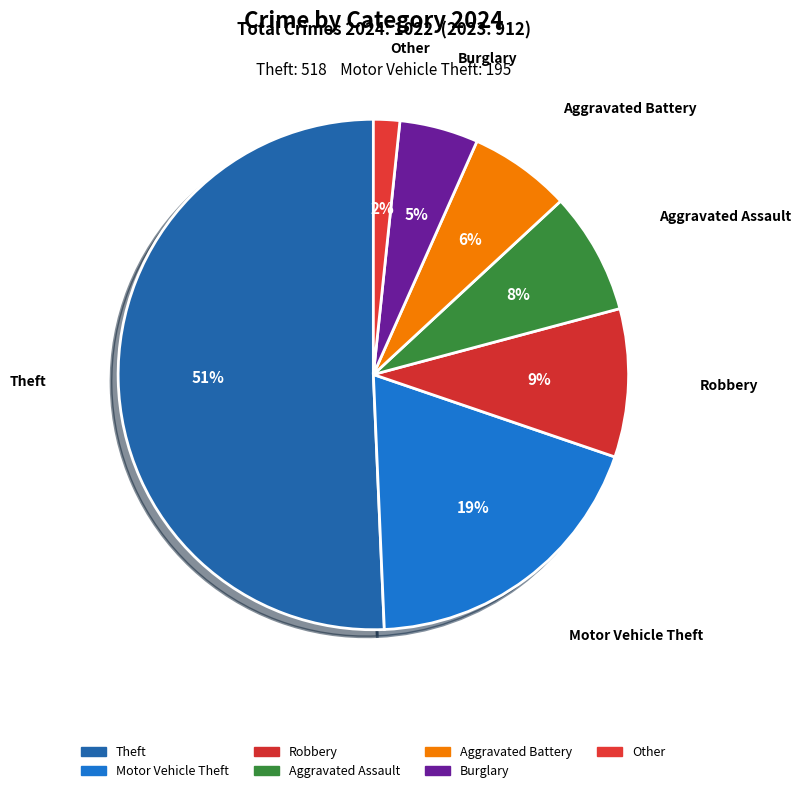

How many segments does this pie chart have?

7